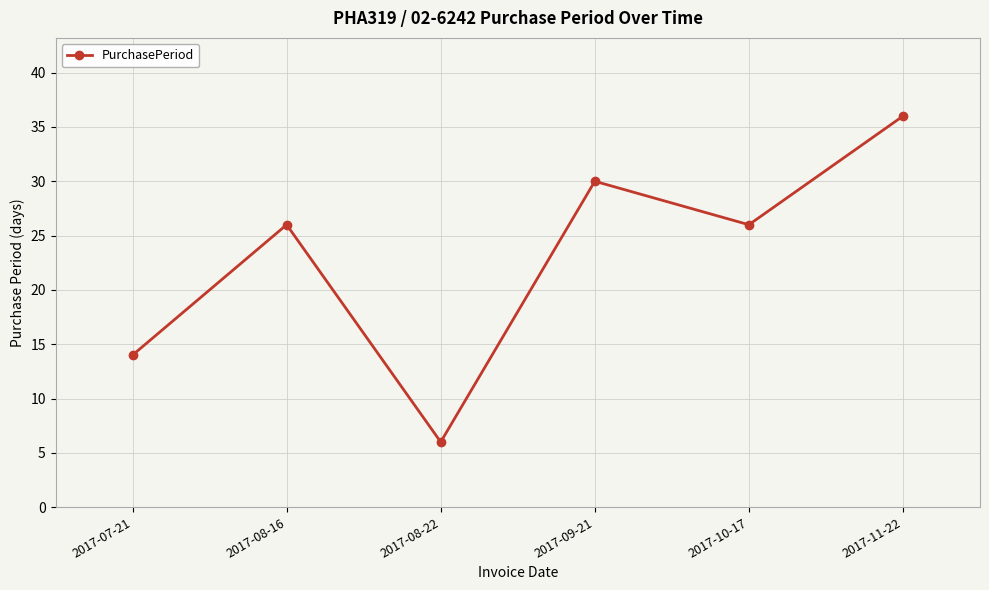

What value does the data have at 2017-07-21?

14